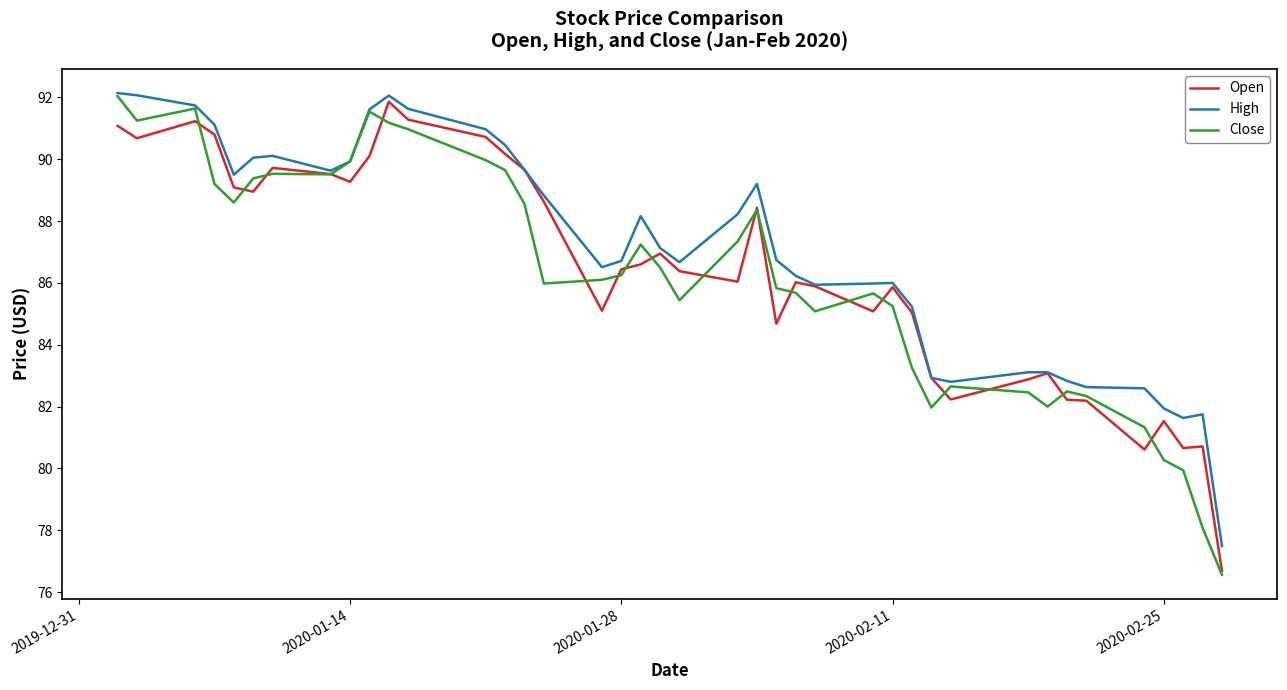

What are all the series names shown in the legend?

Open, High, Close